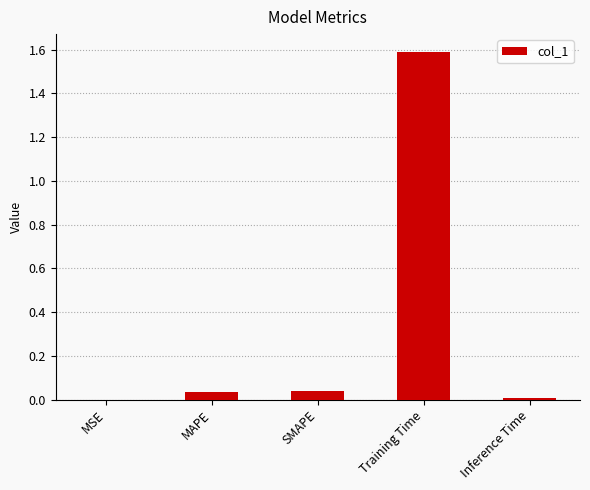

What is the sum of the values at MAPE and Training Time?

1.6